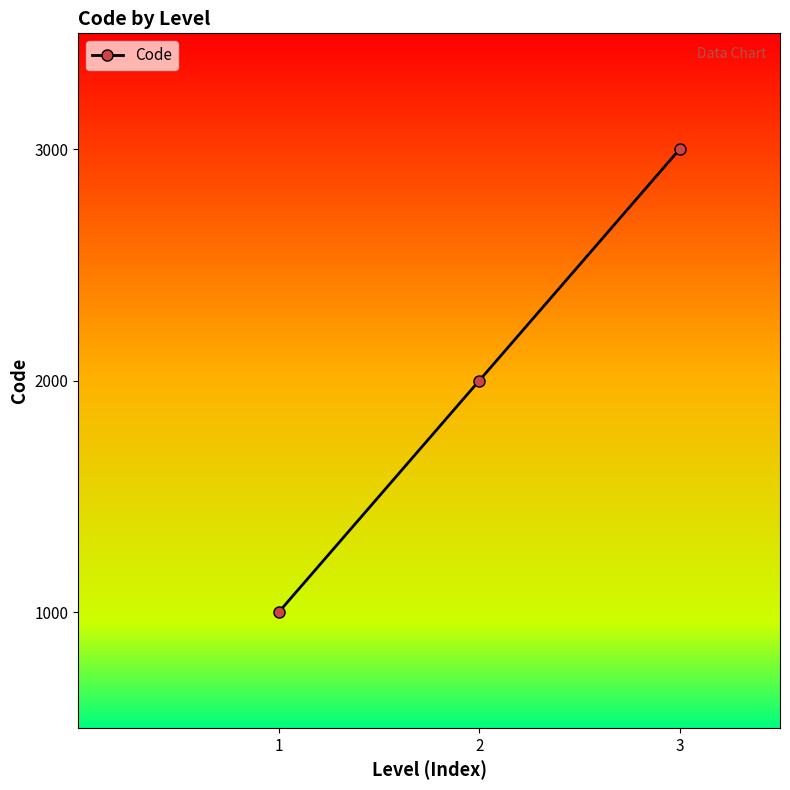

Reading left to right, extract all data points from this chart.

1=1000	2=2000	3=3000